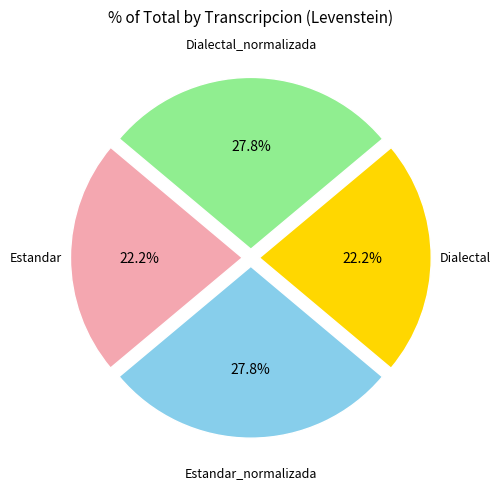

How many slices are in this pie chart?

4